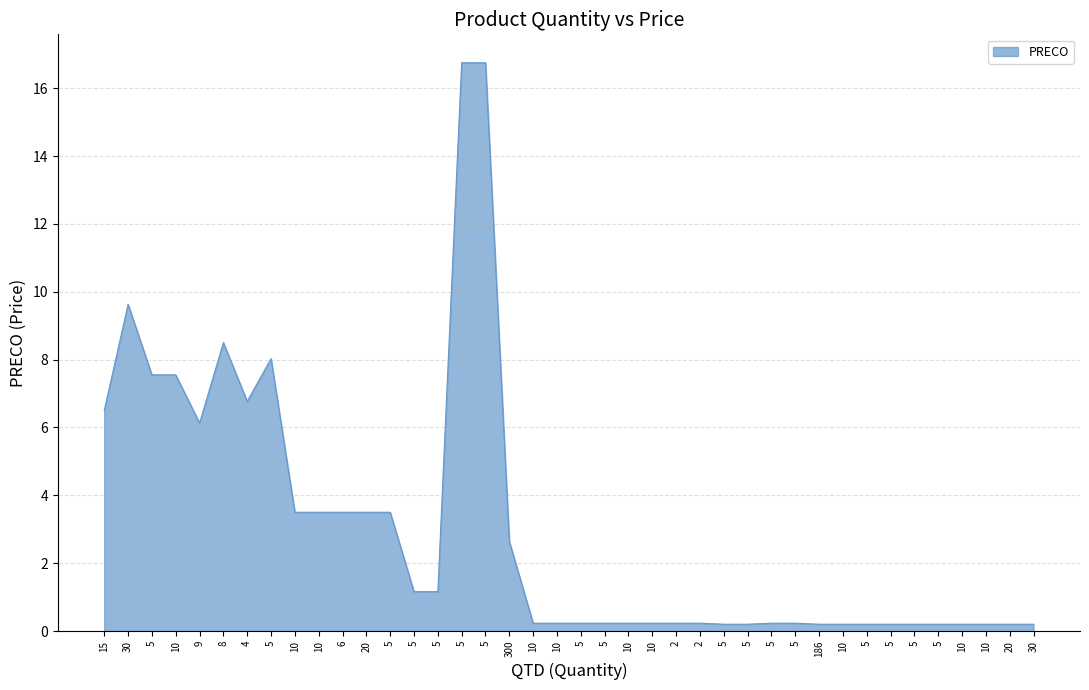

How many lines are shown in the chart?

1